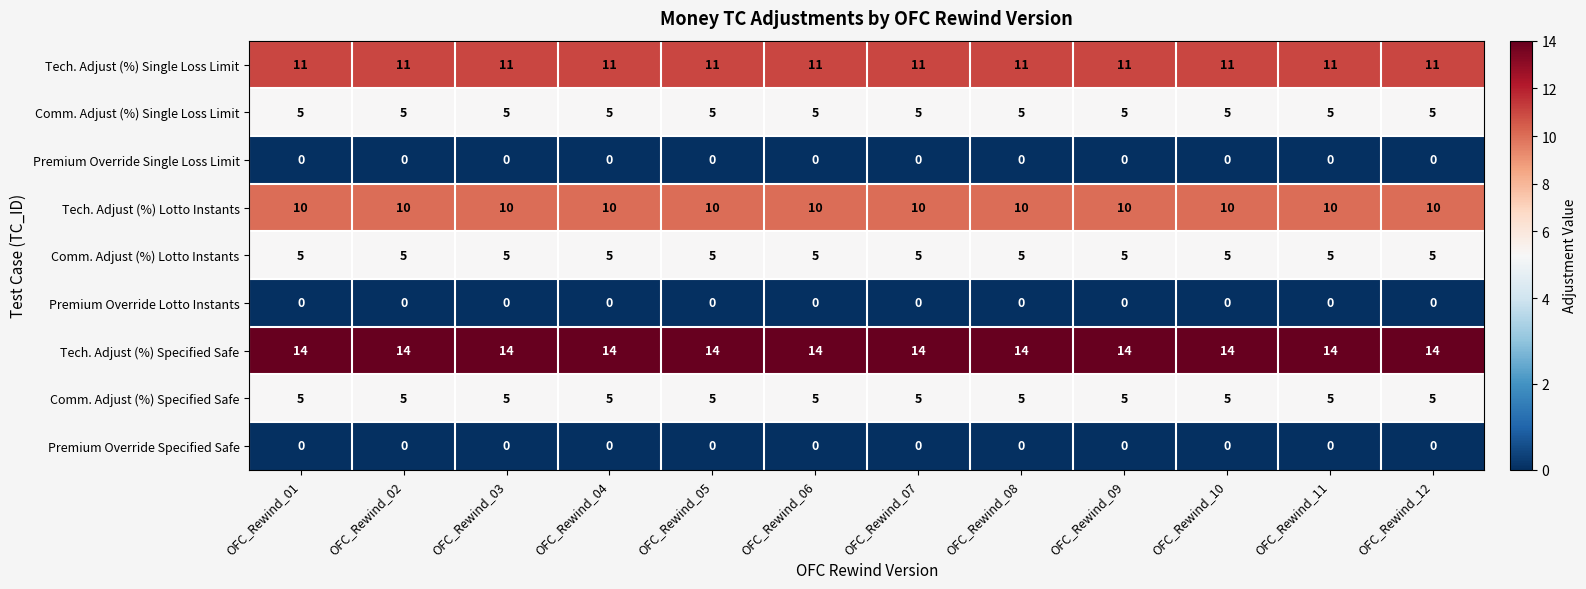

Is it true that Tech. Adjust (%) Single Loss Limit equals 3 at OFC_Rewind_05?

False